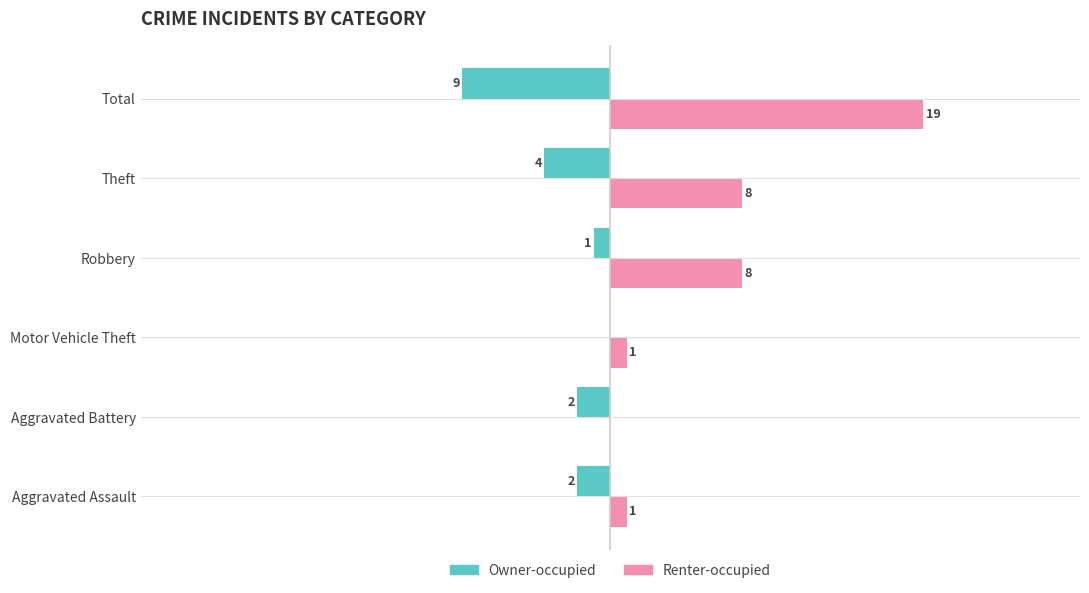

Is the value of Owner-occupied at Total greater than the value of Renter-occupied at Aggravated Battery?

No